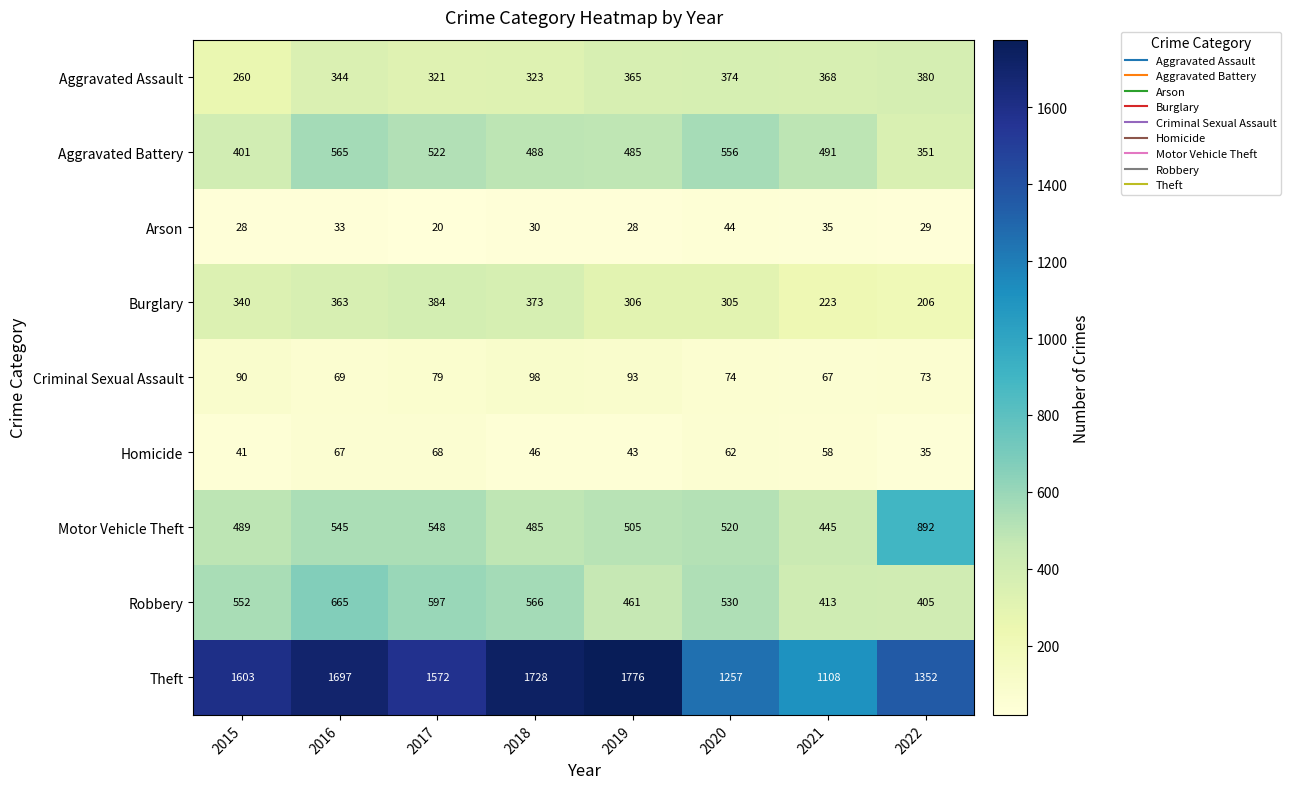

What is the total value across all series at 2015?

3804